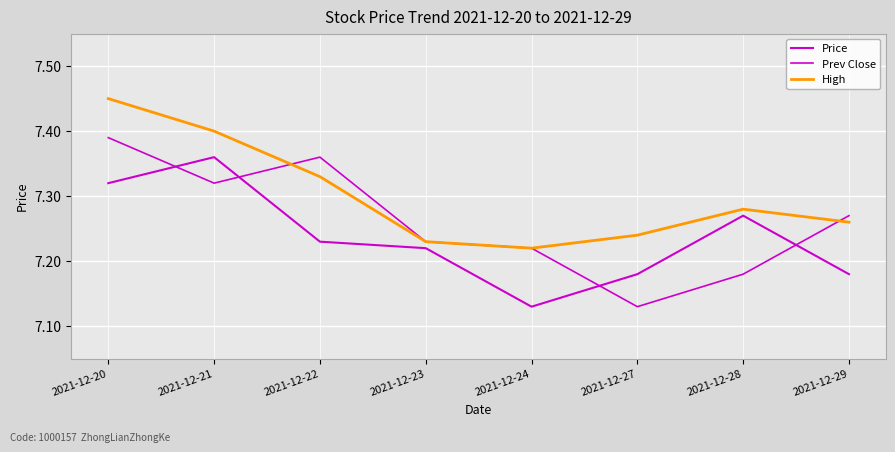

Does the chart have visible grid lines?

Yes